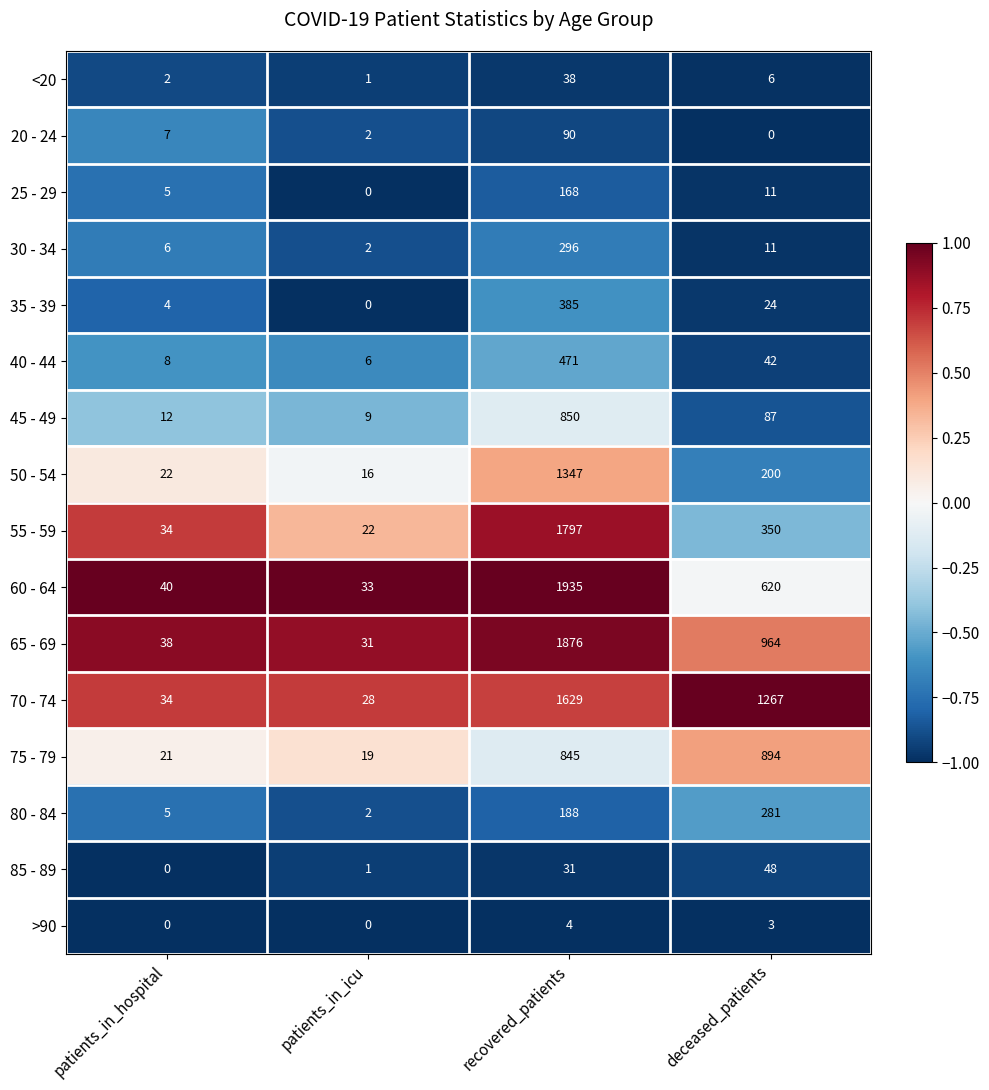

The value of 50 - 54 at recovered_patients is 583. True or false?

False